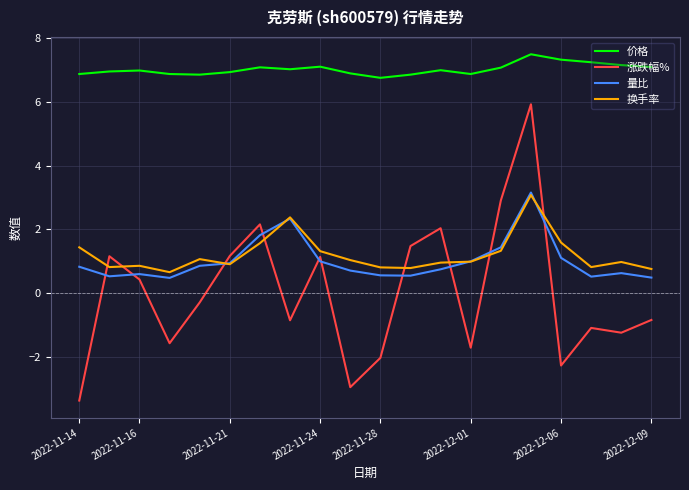

Which series has the widest spread of values?

涨跌幅%